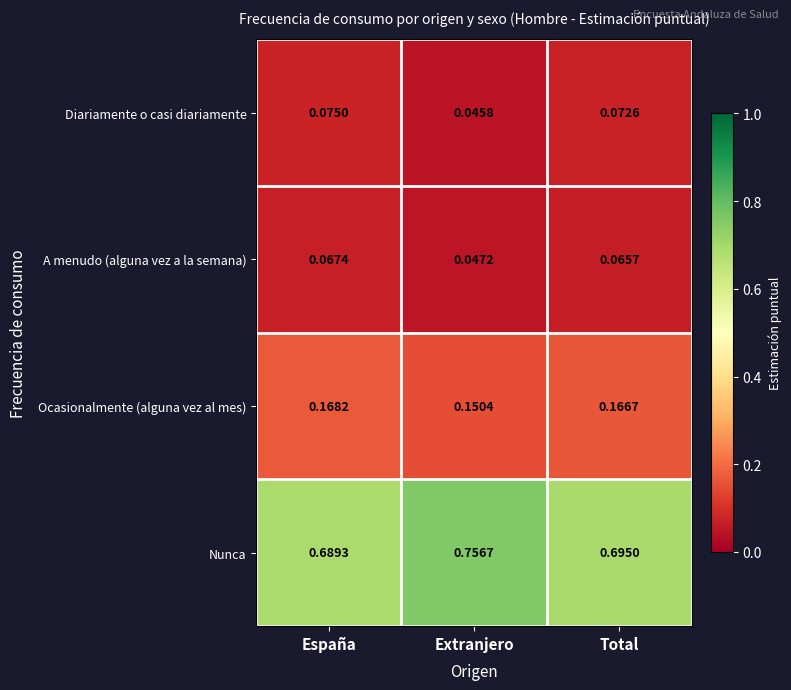

Which category has the highest value in the Diariamente o casi diariamente series?

España